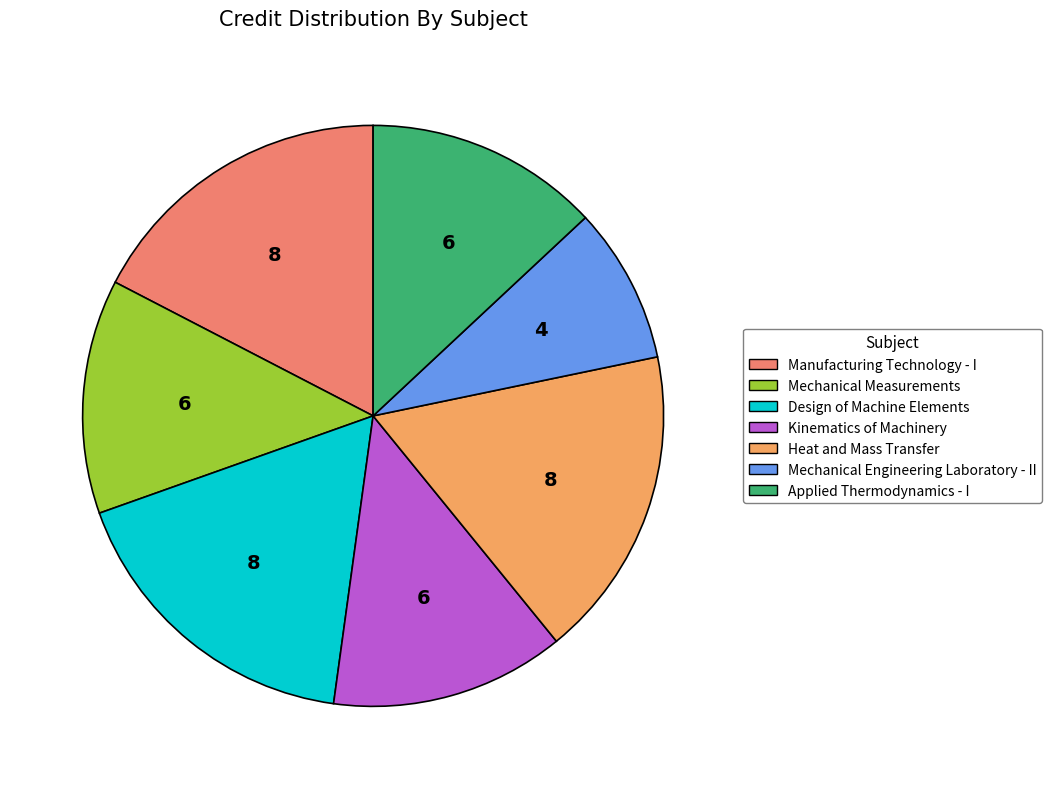

Is it true that Design of Machine Elements is 30% of the pie?

False